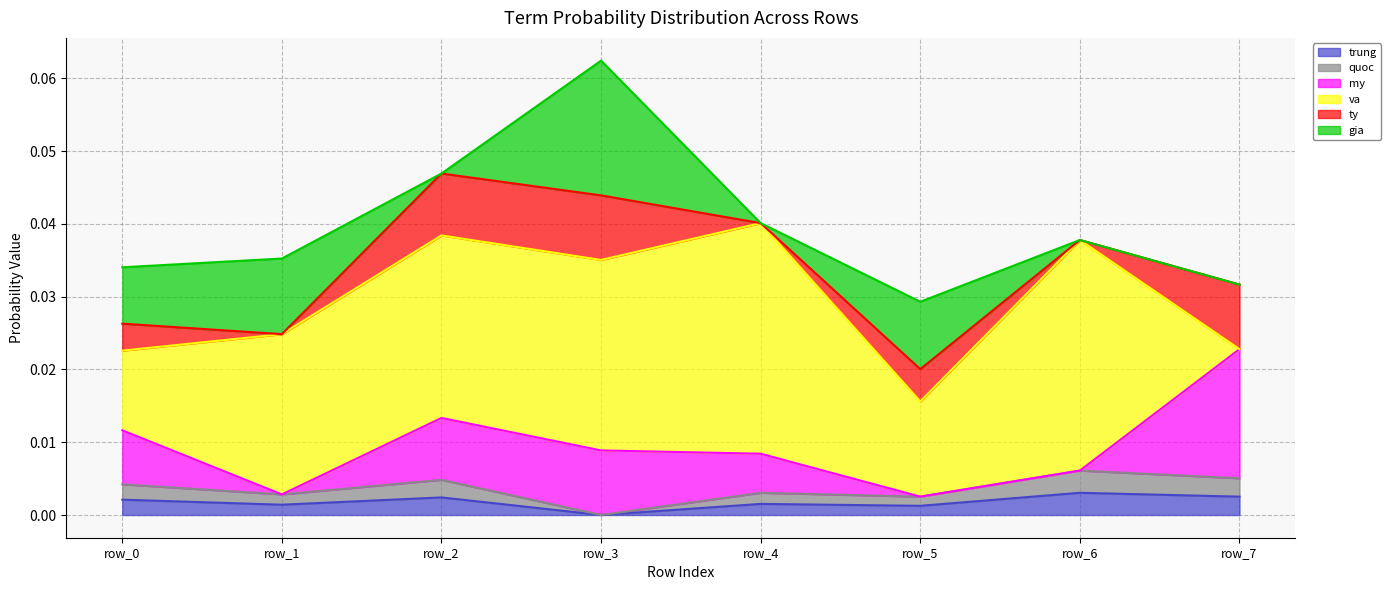

True or false: trung and my cross at least once.

True